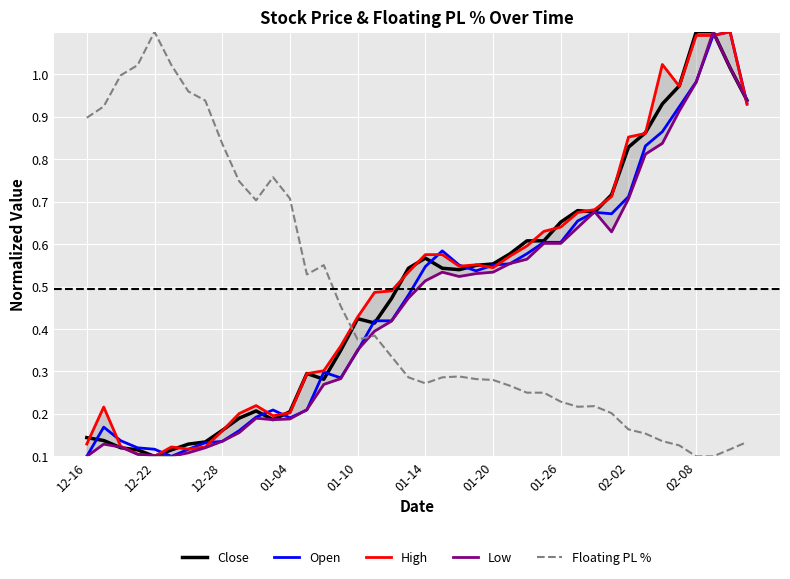

What are all the series names shown in the legend?

Close, Open, High, Low, Floating PL %